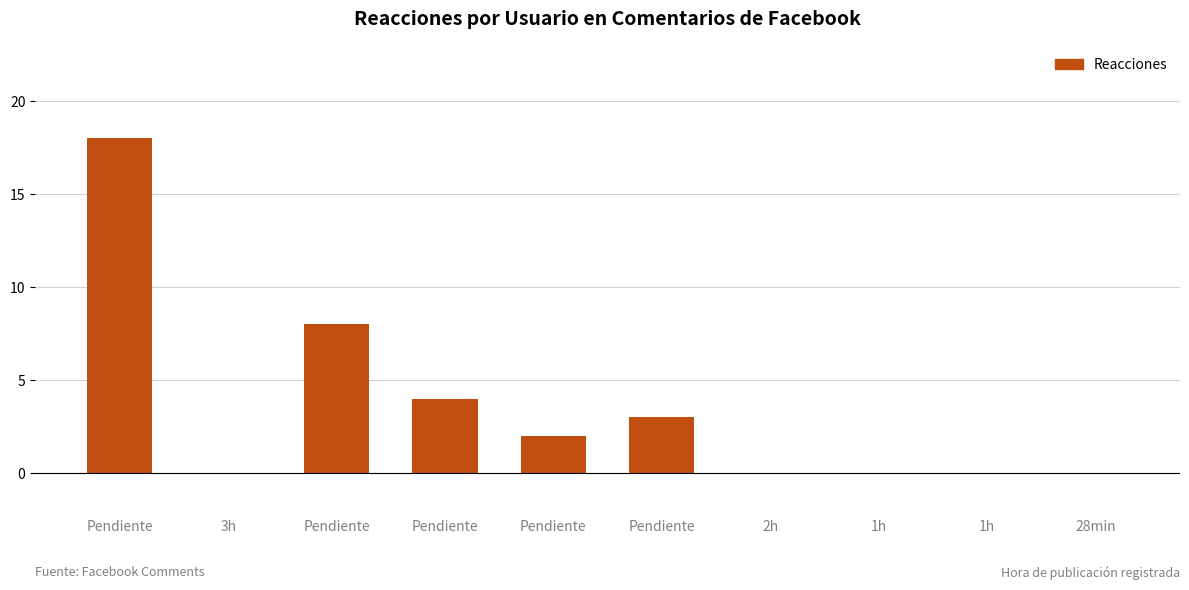

The value at 1h is 8. True or false?

False